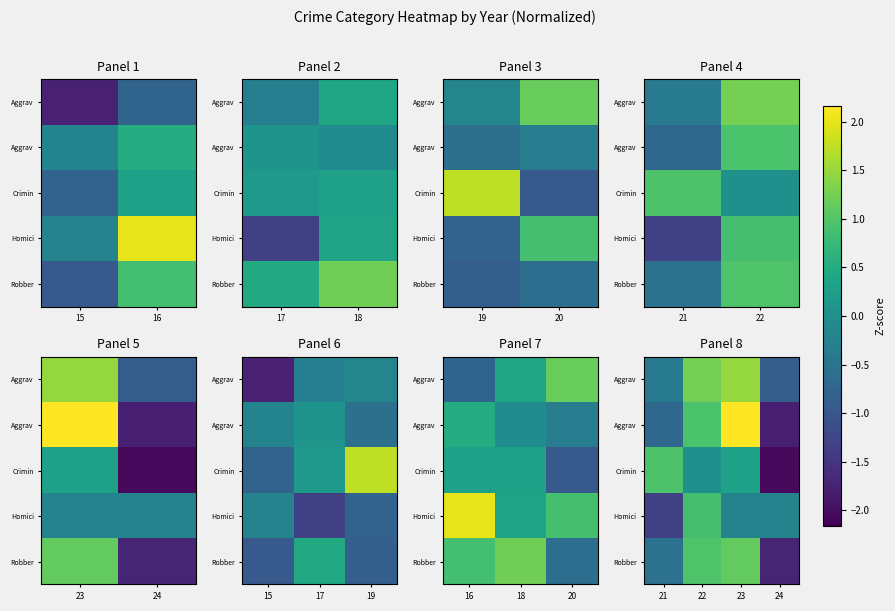

What is the difference between the highest and lowest values at 21?

2.3